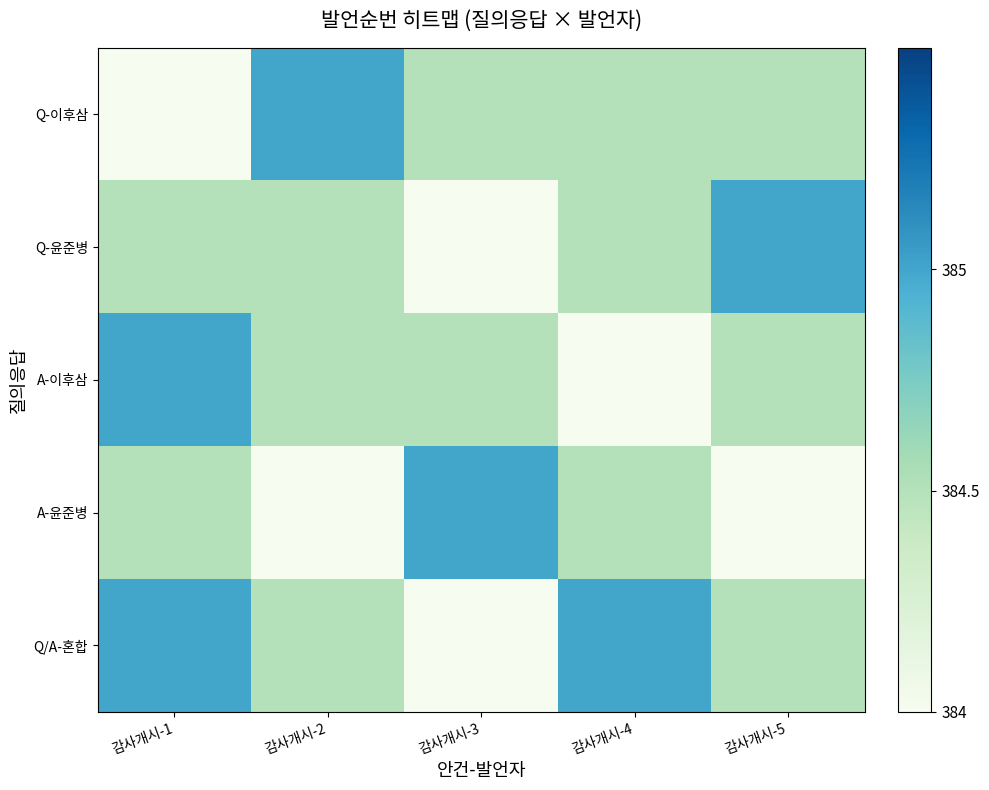

Which has a higher value, 감사개시-3 or 감사개시-1?

감사개시-3